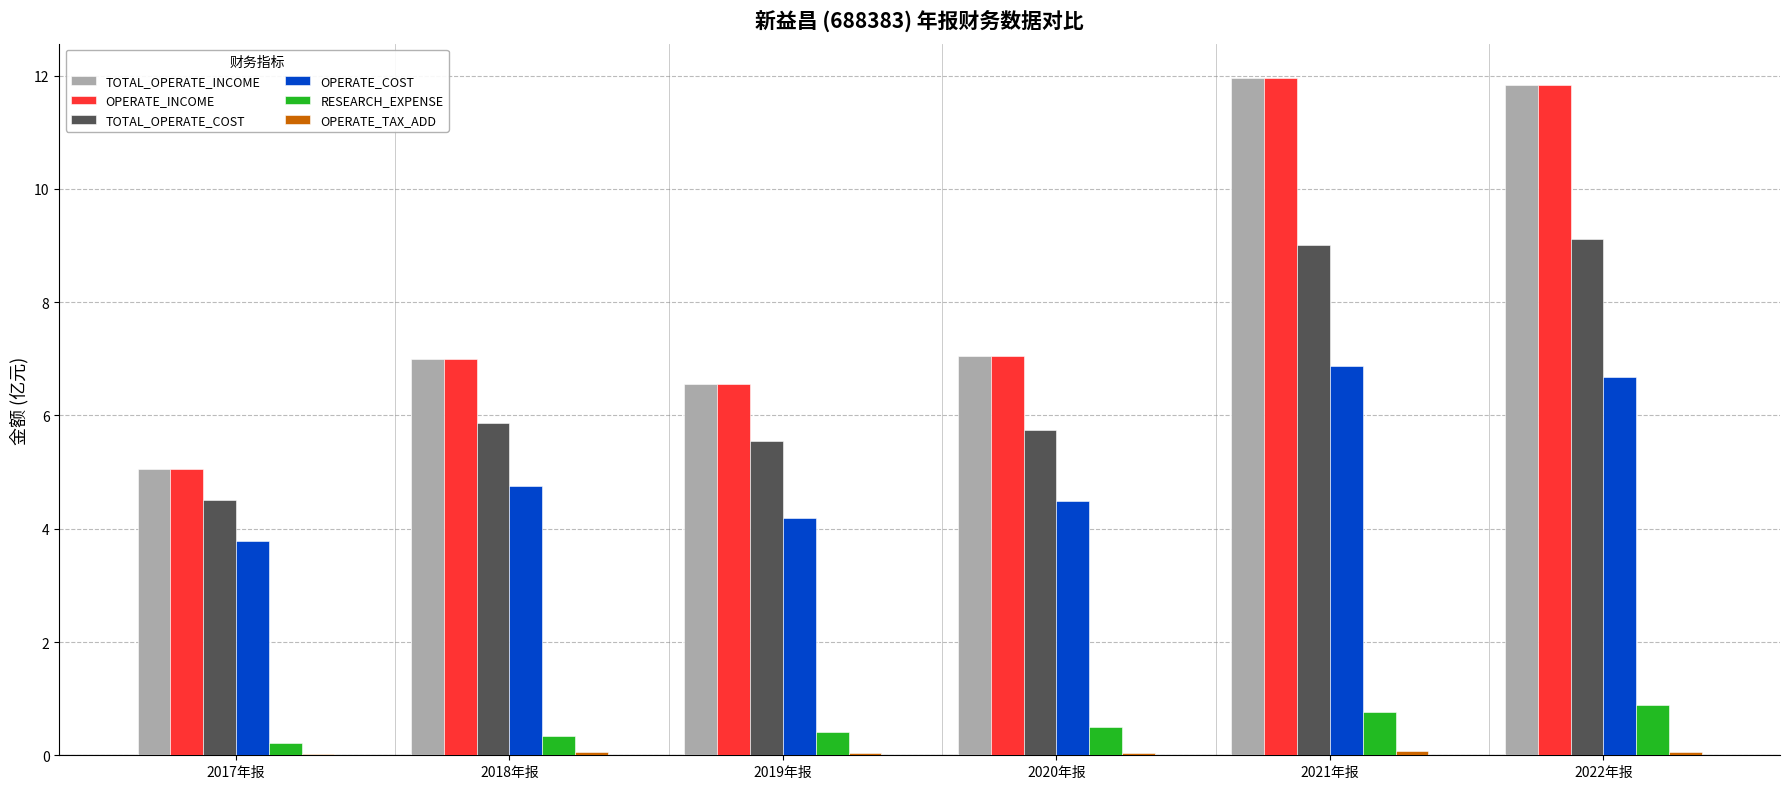

True or false: TOTAL_OPERATE_INCOME has a value of 9.7 at 2019年报.

False